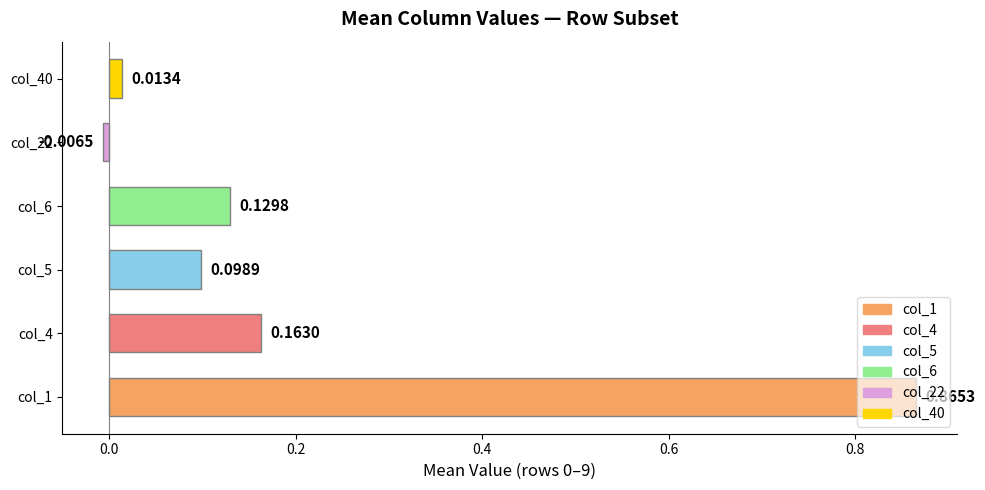

List the labels in order of value, smallest first.

col_22, col_40, col_5, col_6, col_4, col_1